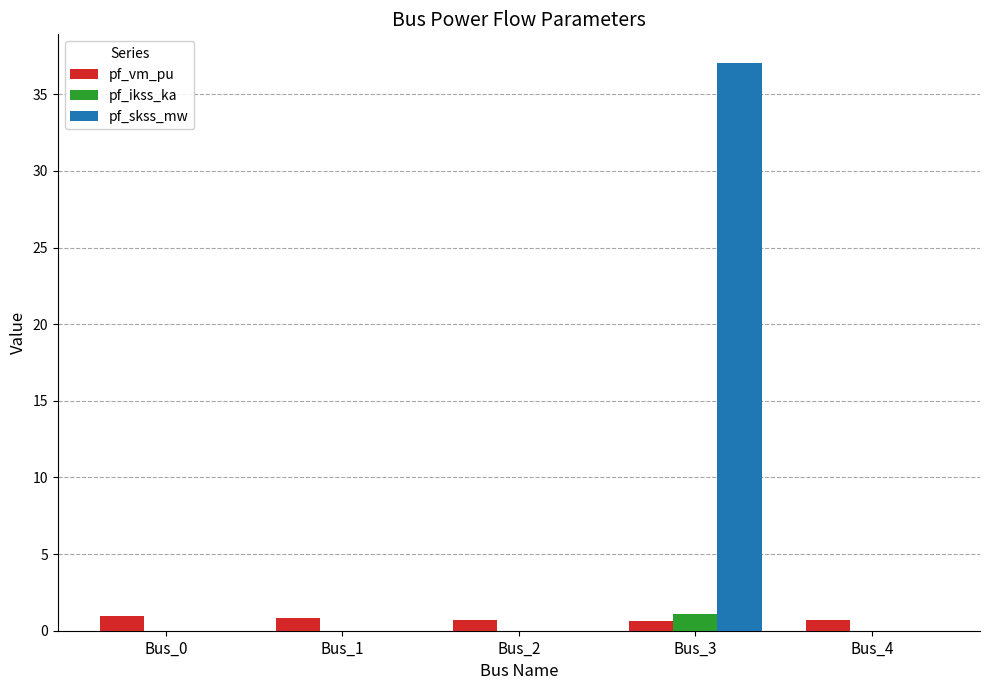

Between Bus_3 and Bus_4, which series saw the biggest shift?

pf_skss_mw